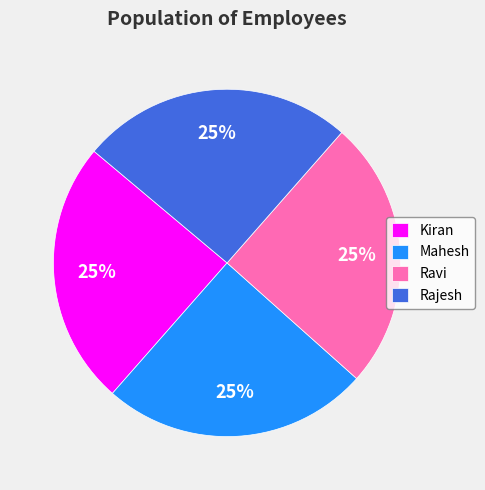

Count the number of slices in the pie.

4